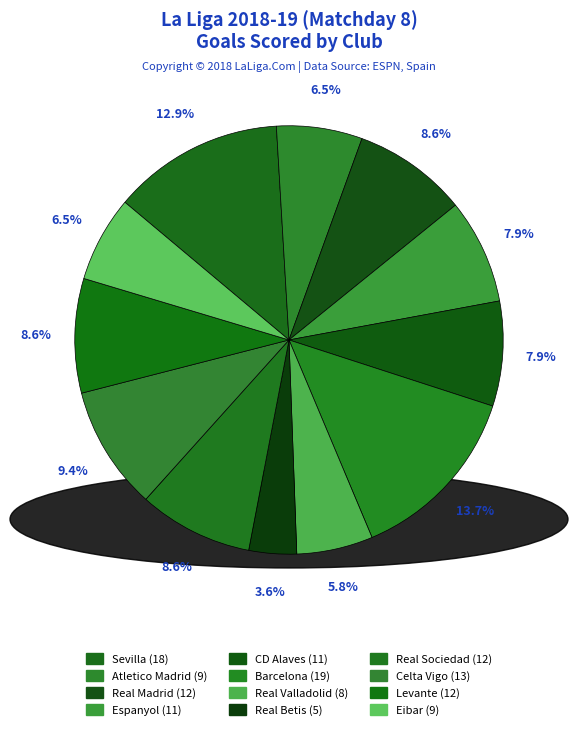

What percentage is NOT represented by Celta Vigo?

90.6%